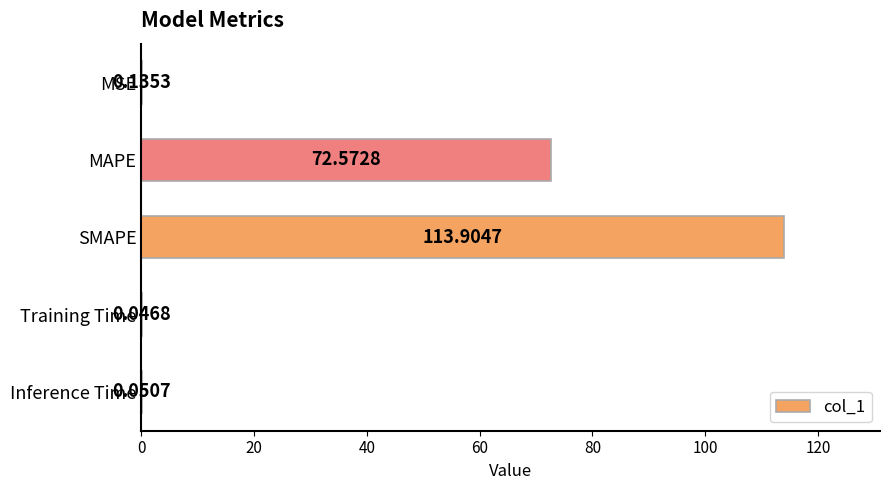

What is the sum of all values?

186.7